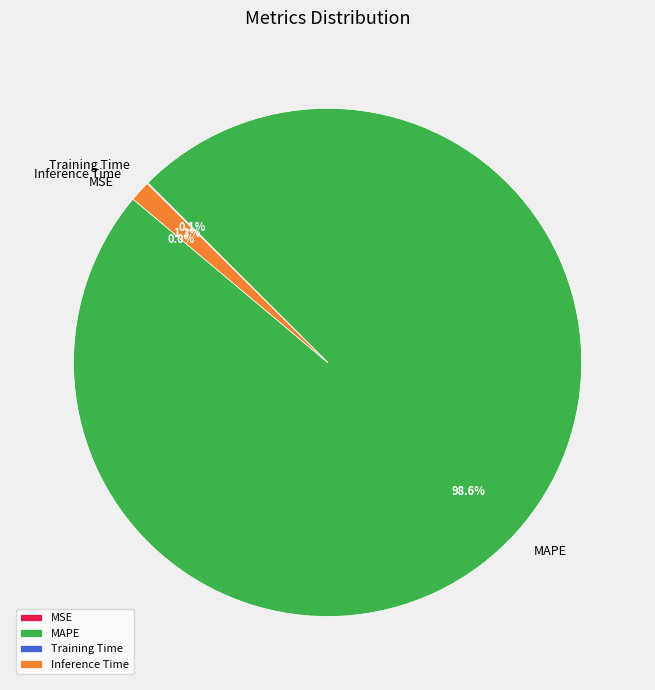

How much of the chart is everything except MAPE?

1.4%